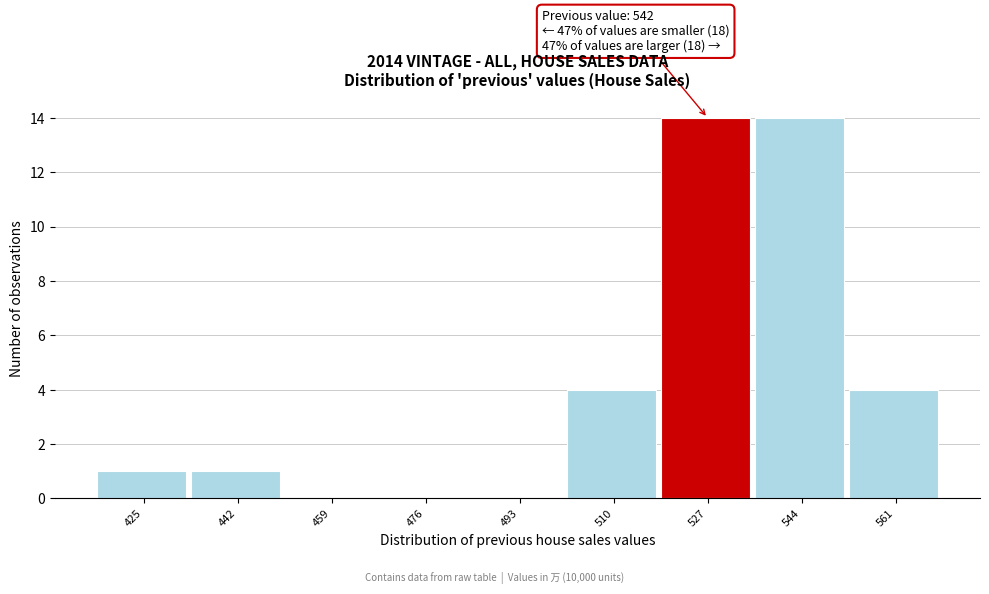

Reading left to right, transcribe all the data shown in this chart.

425=1	442=1	459=0	476=0	493=0	510=4	527=14	544=14	561=4